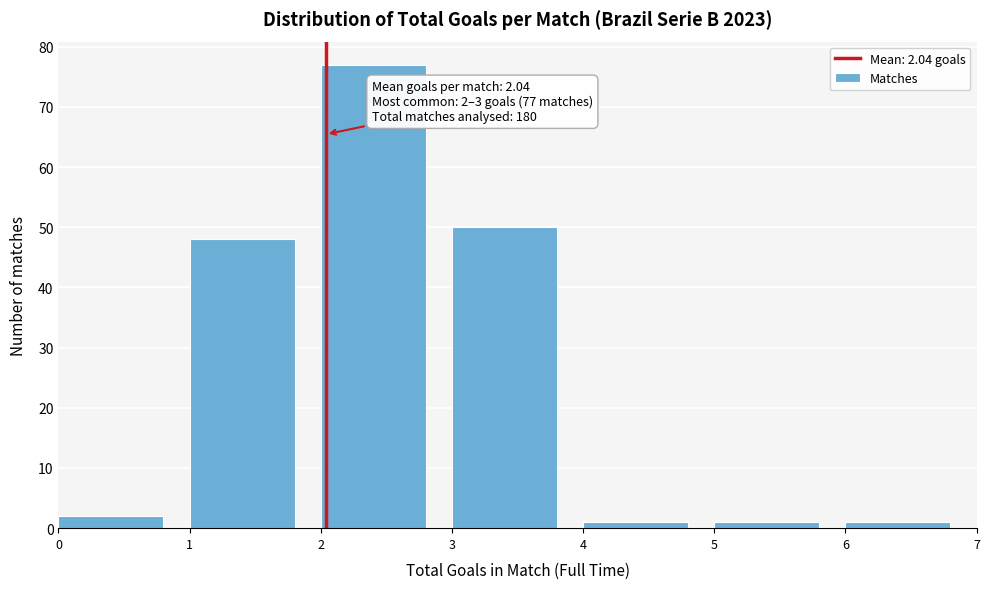

Which range on the x-axis has the tallest bar?

2 to 3